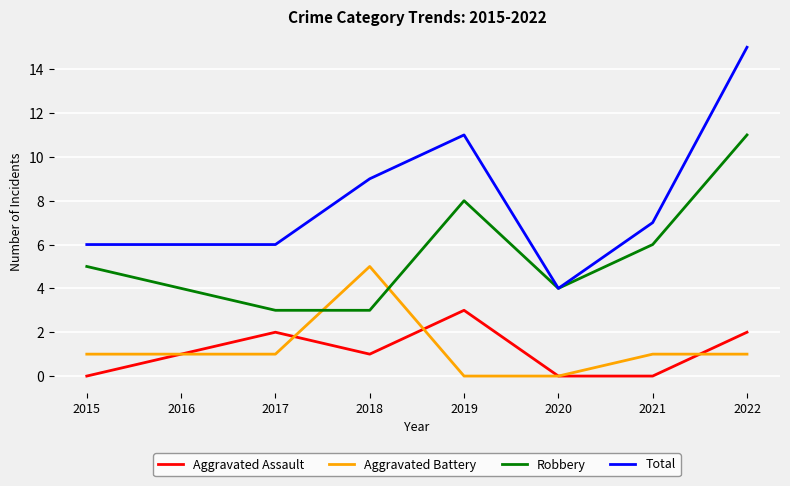

What is the total value across all series at 2015?

12